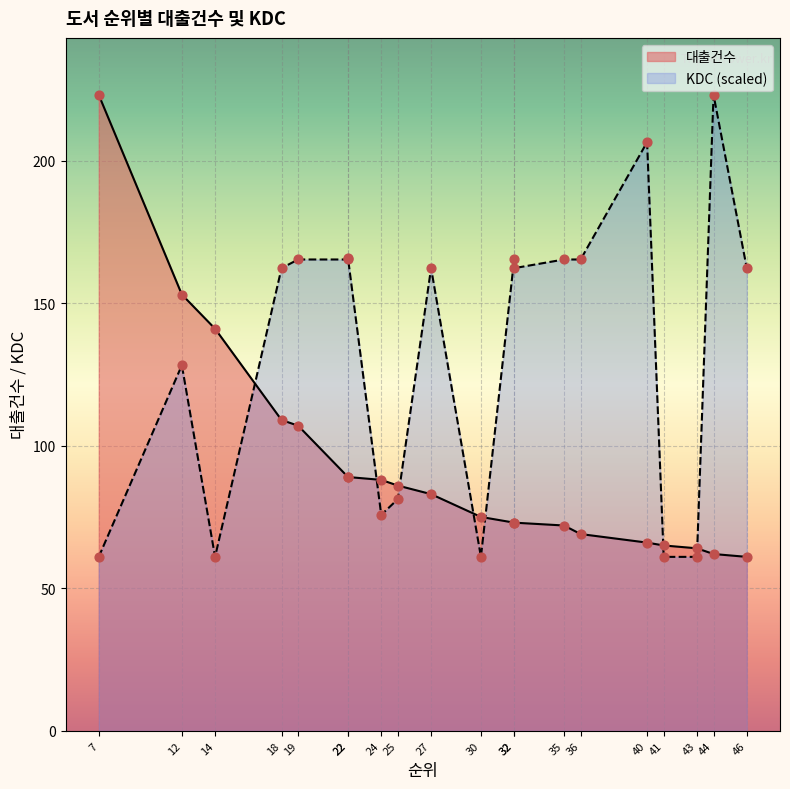

What is the total value across all series at 32?

238.3